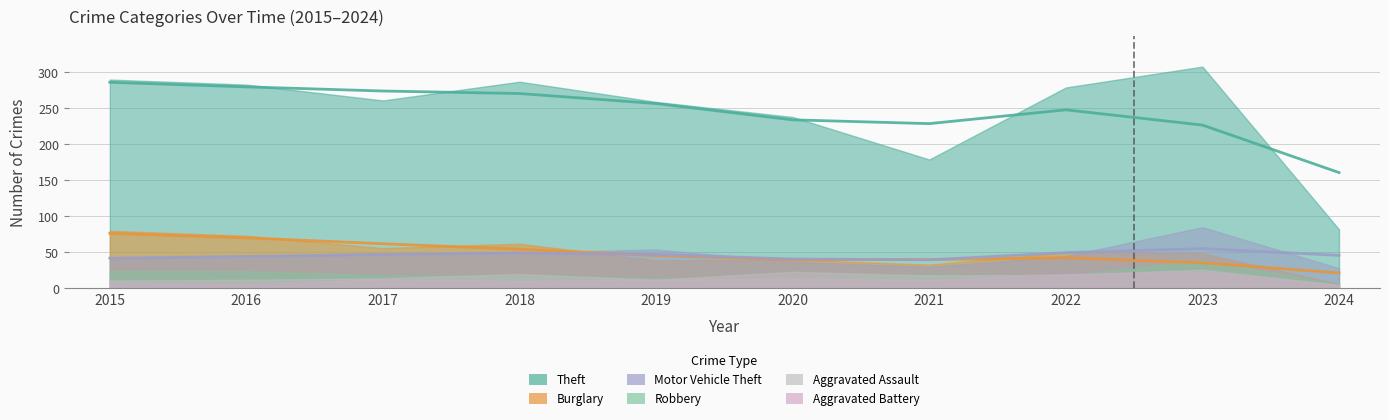

What is the total value across all series at 2015?

453